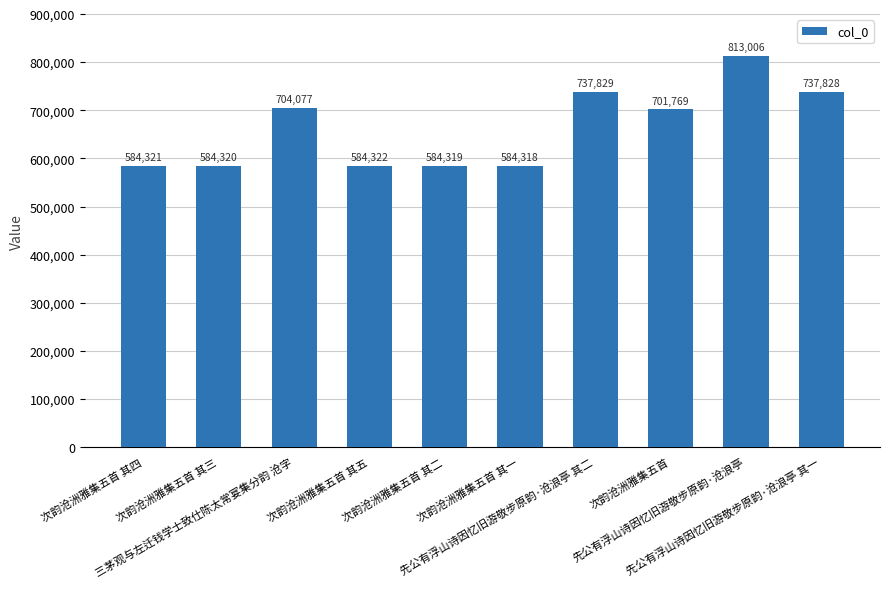

What is the minimum value shown in the chart?

584318